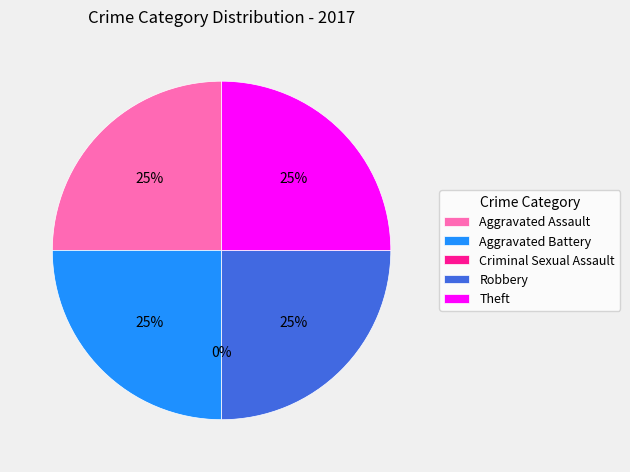

What is the smallest slice in the pie chart?

Criminal Sexual Assault